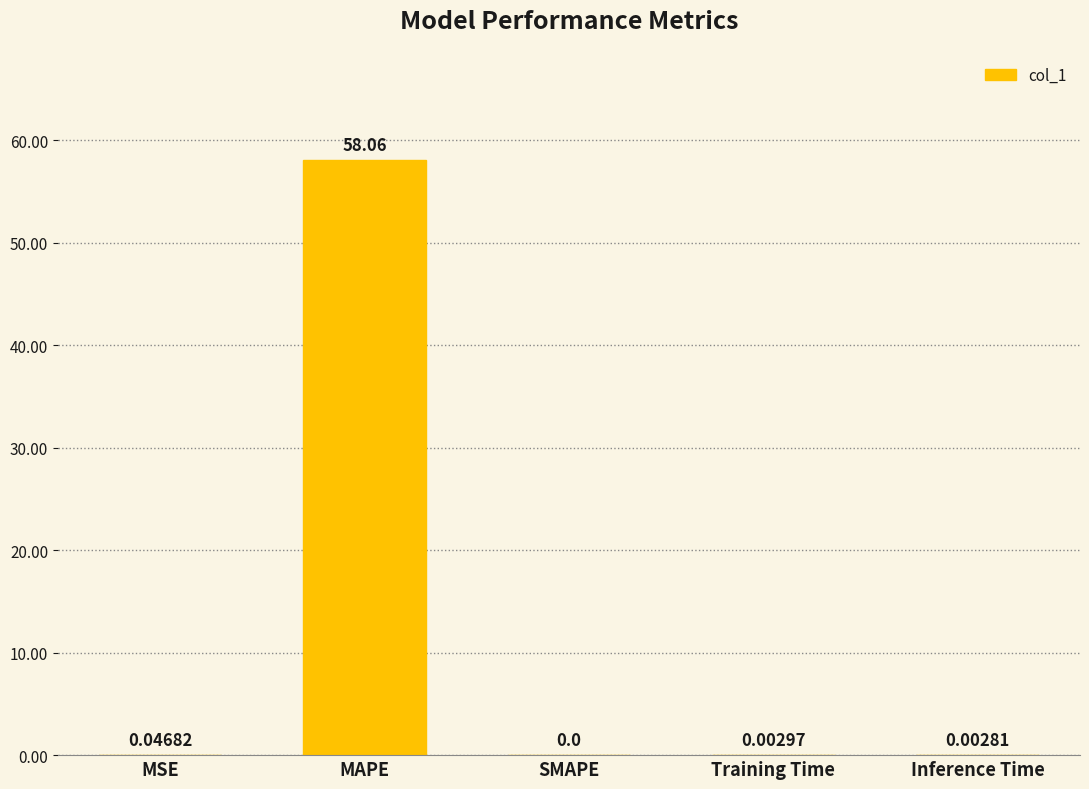

Which label corresponds to the largest value in the chart?

MAPE